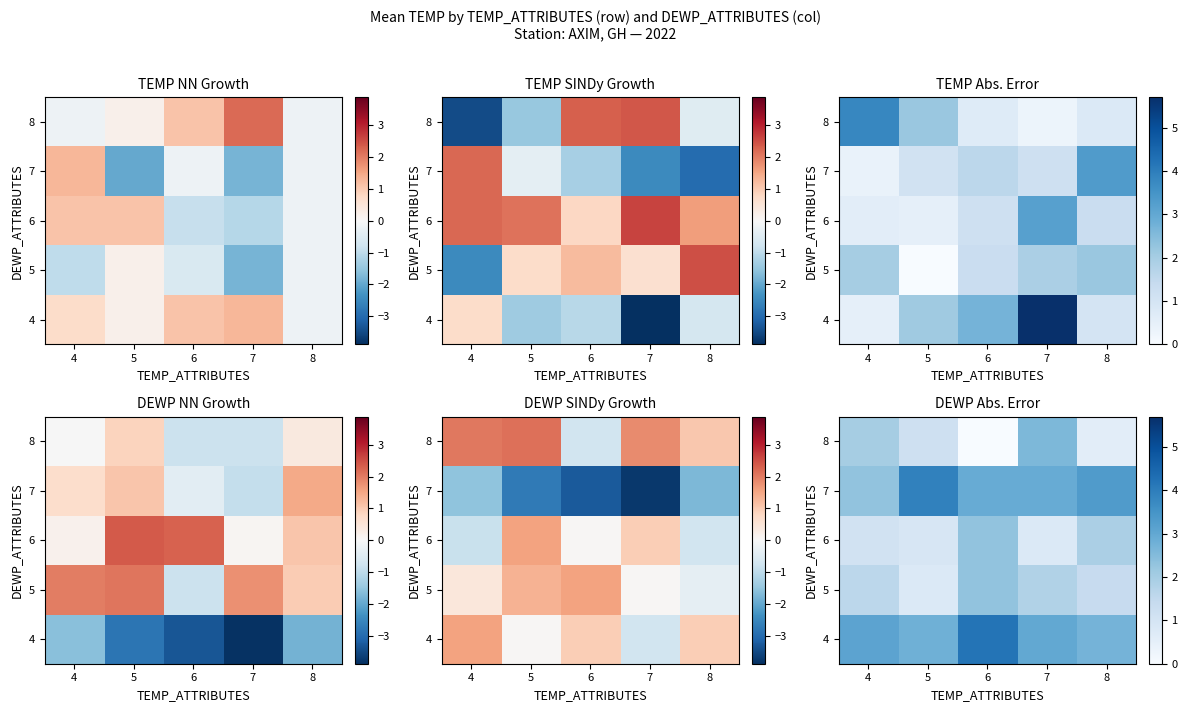

Which has a higher value, 7 or 4?

4